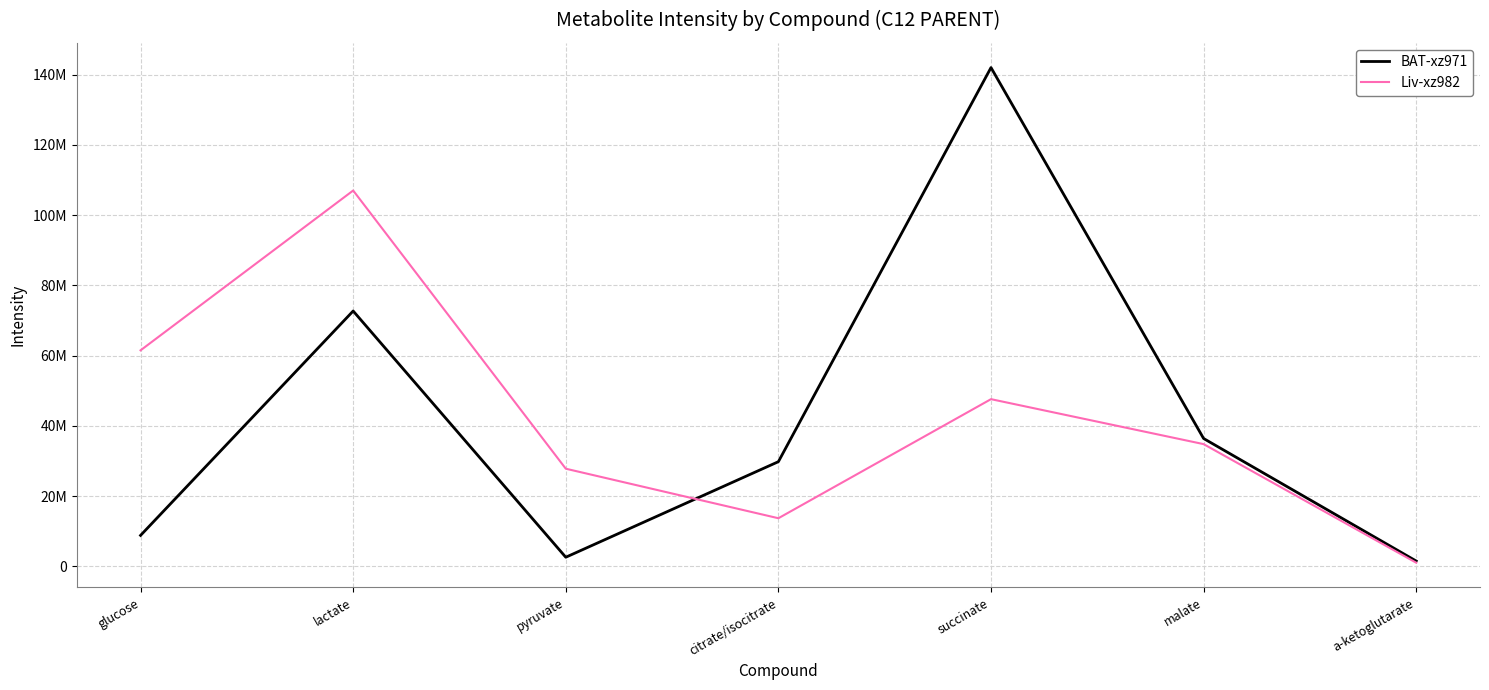

At which category does Liv-xz982 reach its first local valley?

citrate/isocitrate